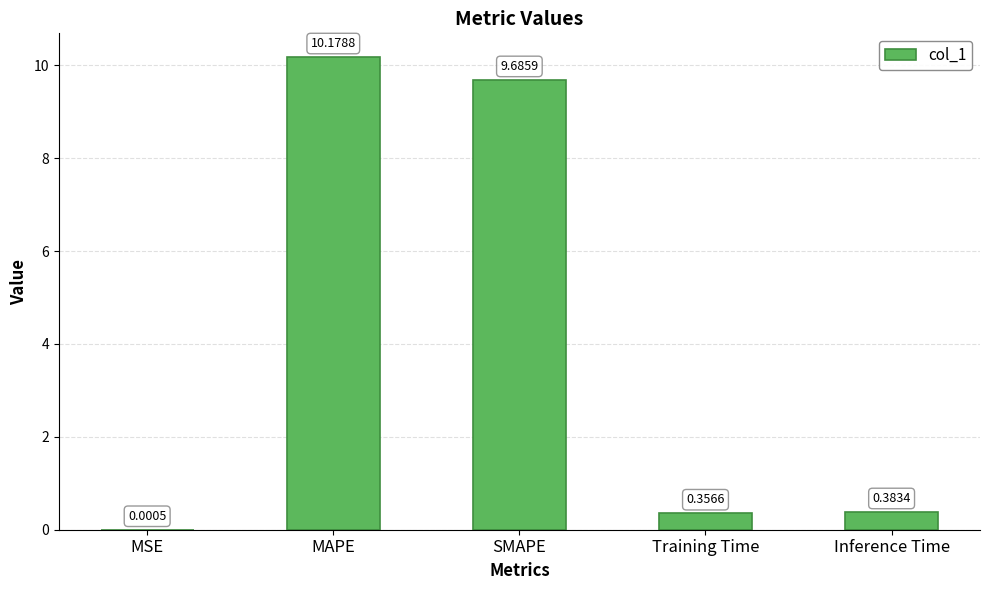

Which label corresponds to the largest value in the chart?

MAPE